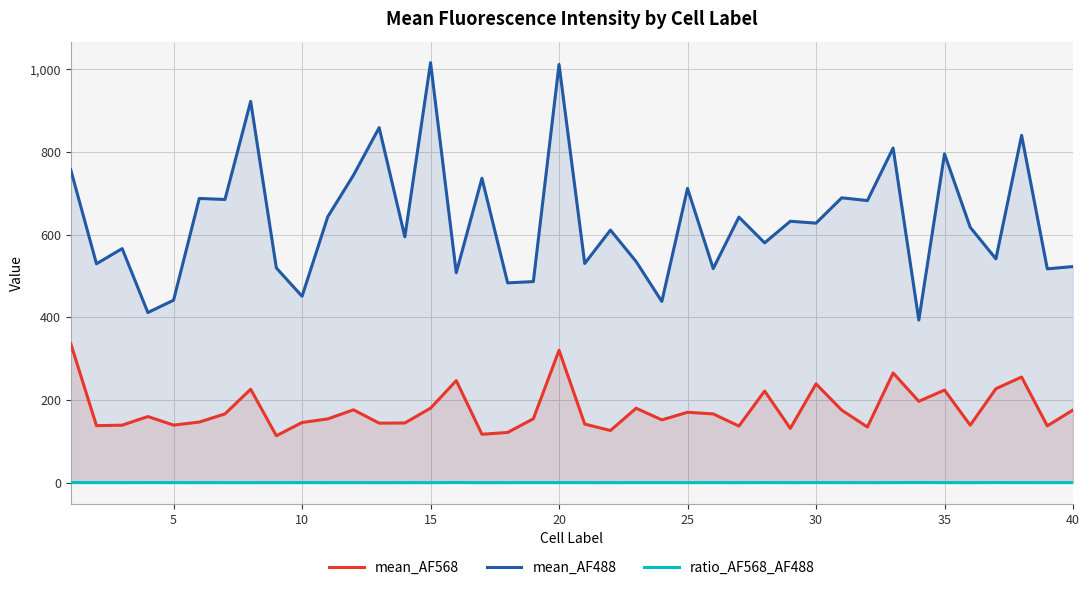

True or false: ratio_AF568_AF488 has more than 1 points higher than both neighbors.

True